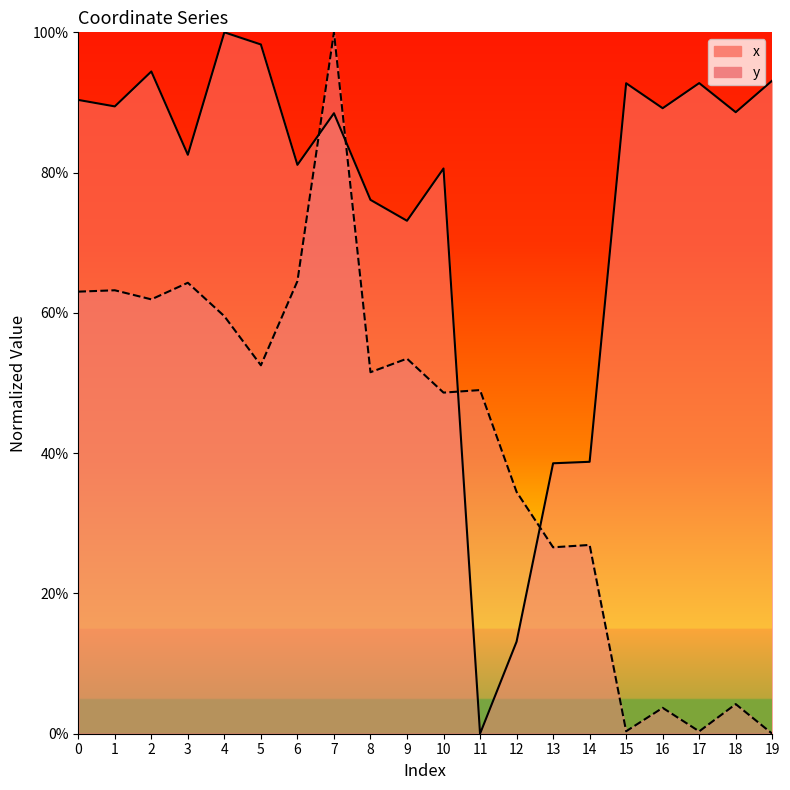

At which label does y reach its peak?

7